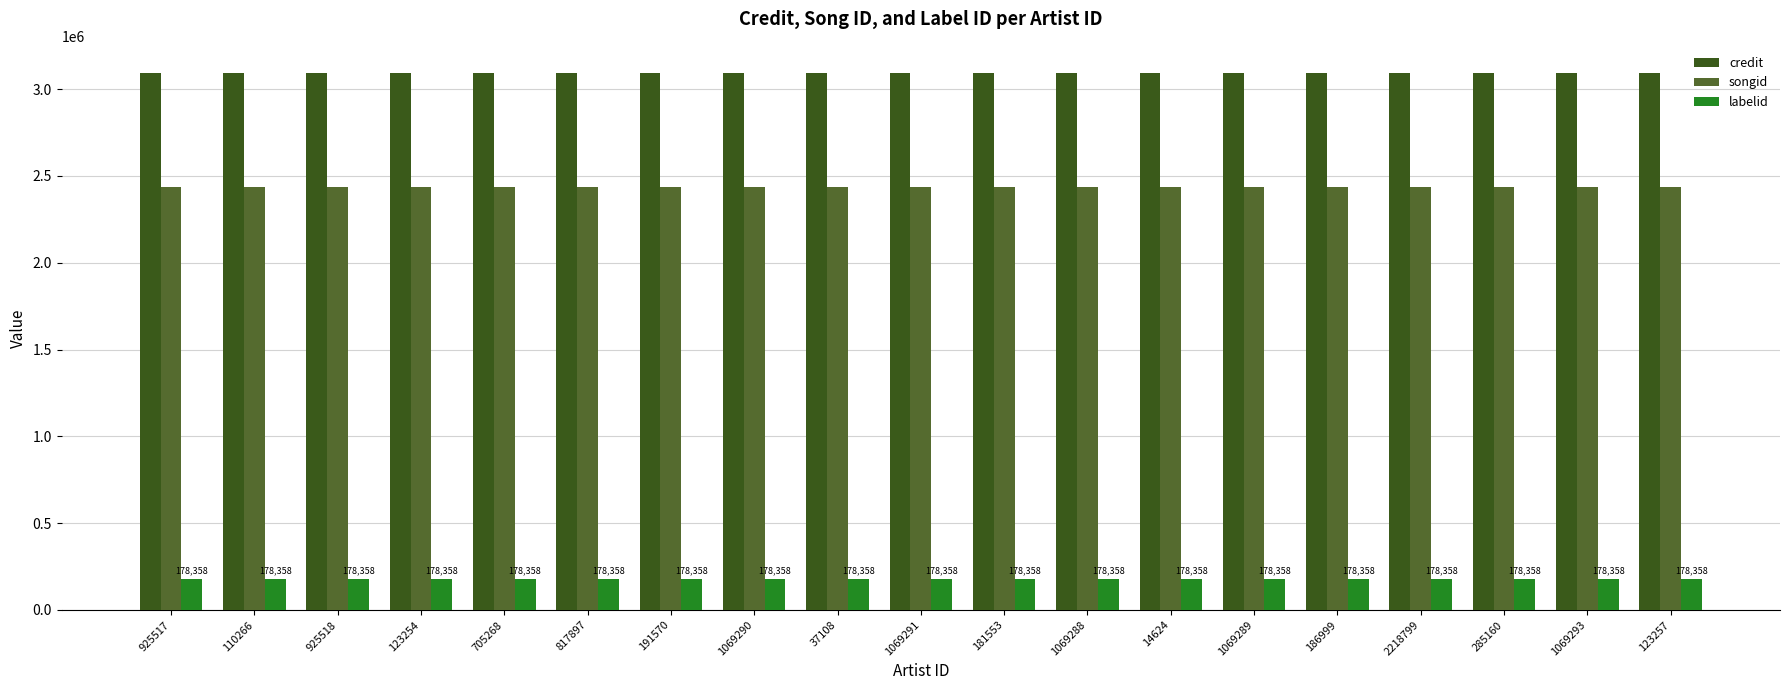

Which has a higher value, 1069288 or 1069290?

1069288